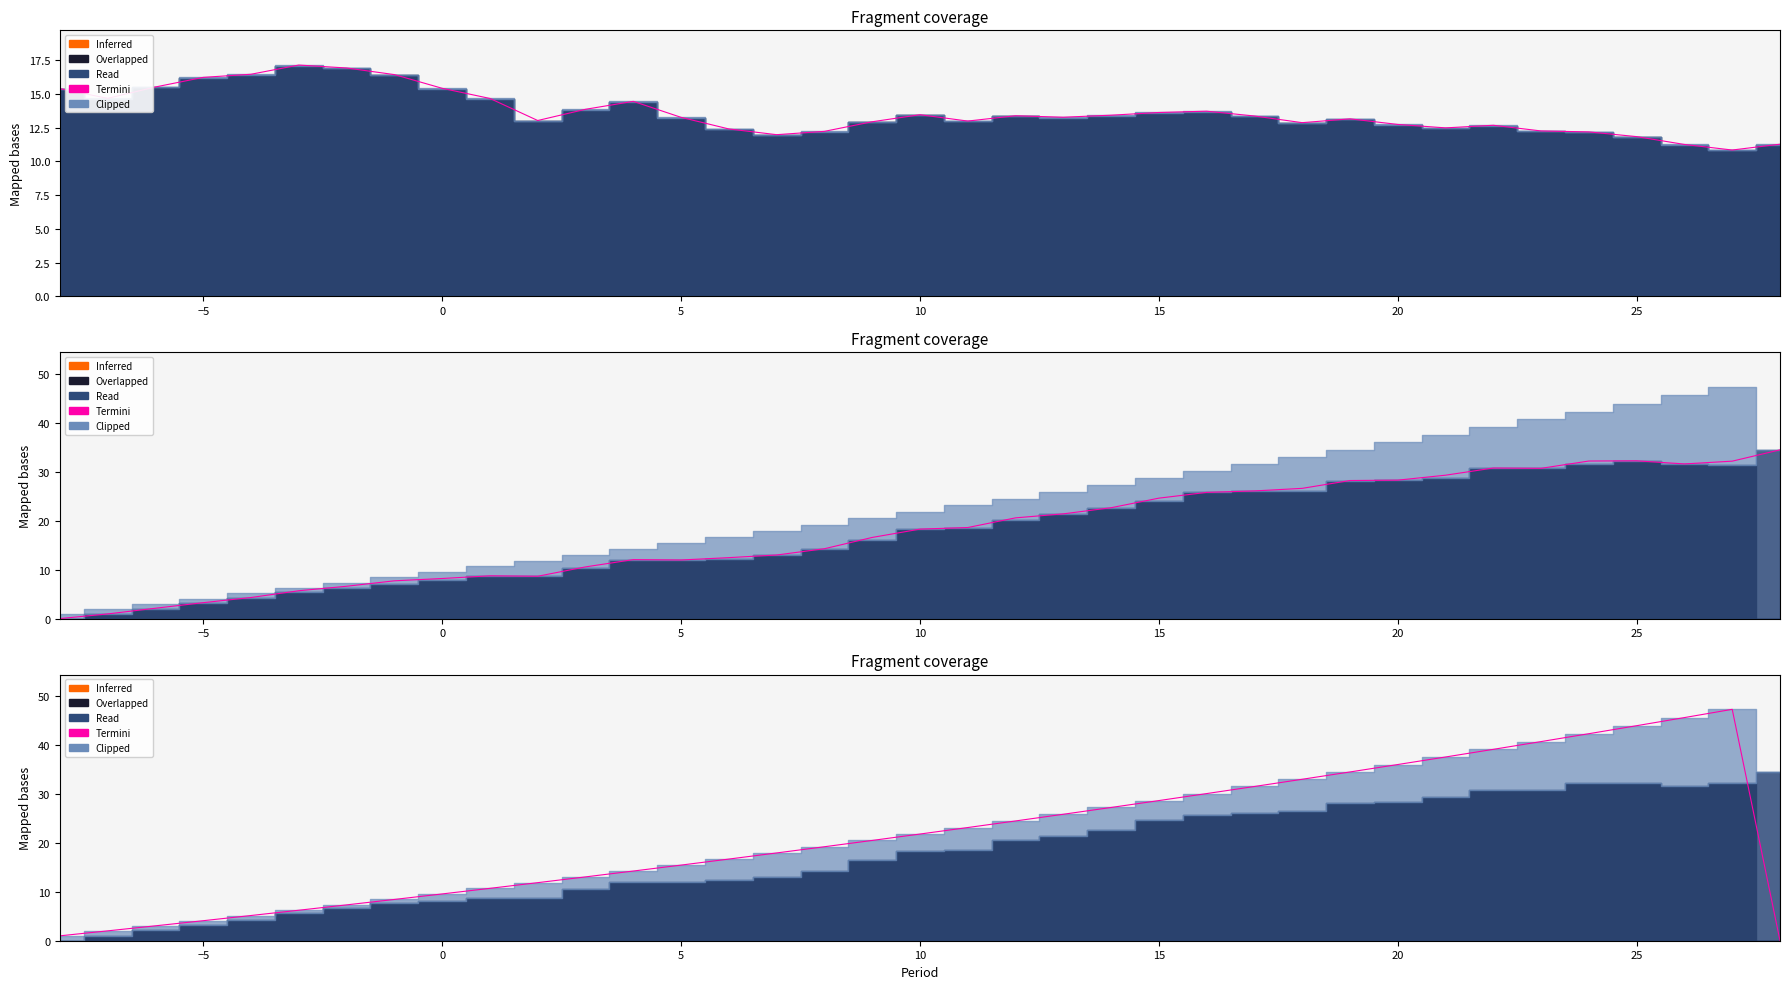

Does the chart display data point markers on the line(s)?

No